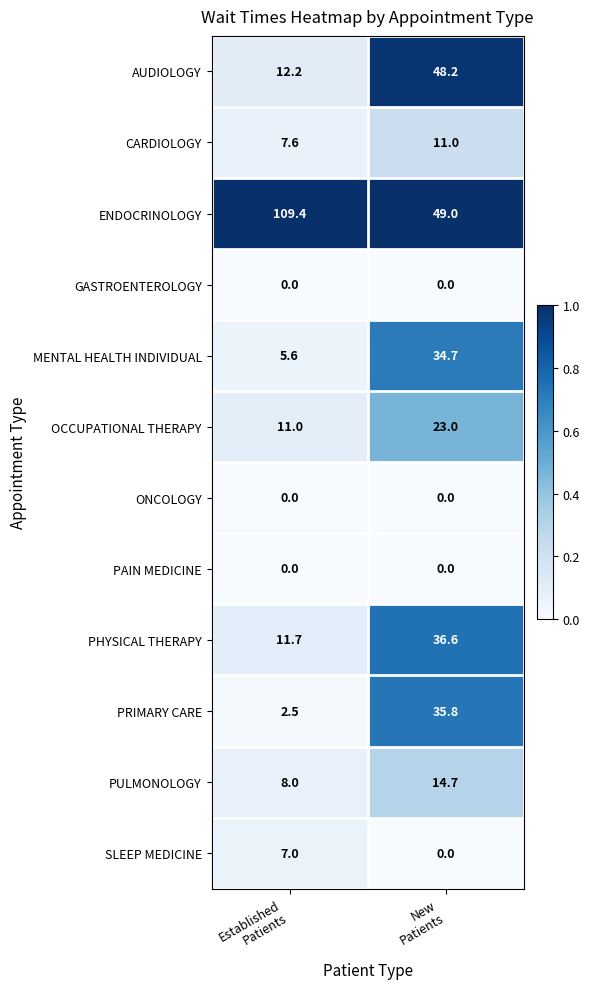

Which series has the largest range (max minus min)?

ENDOCRINOLOGY